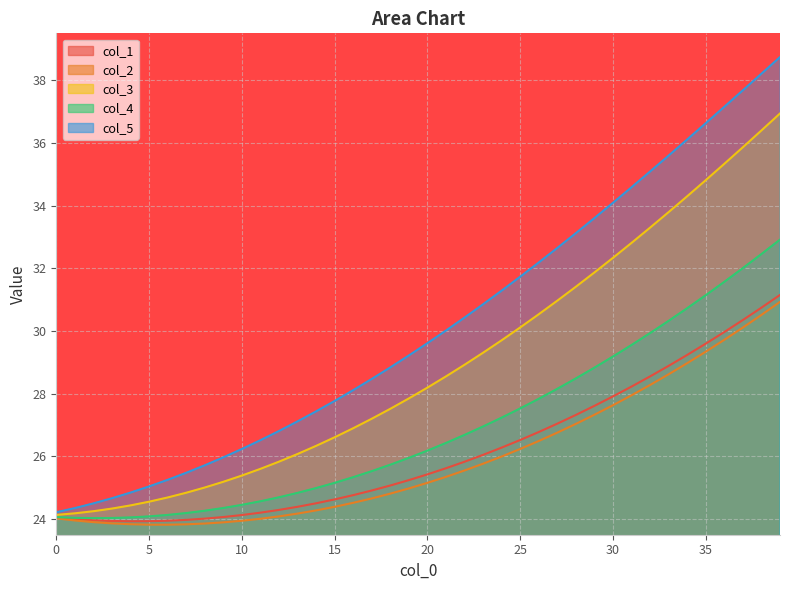

What is the average value of the 4 series?

30.1